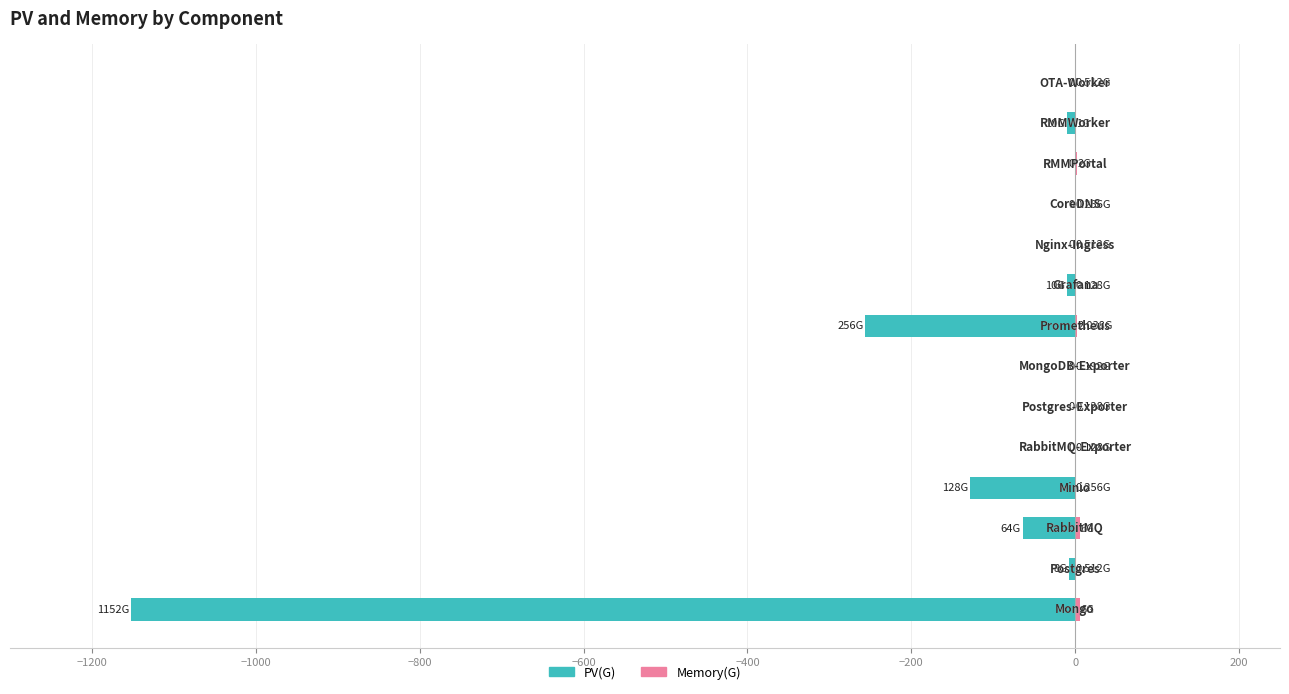

Between −200 and 0, which series saw the biggest shift?

PV(G)